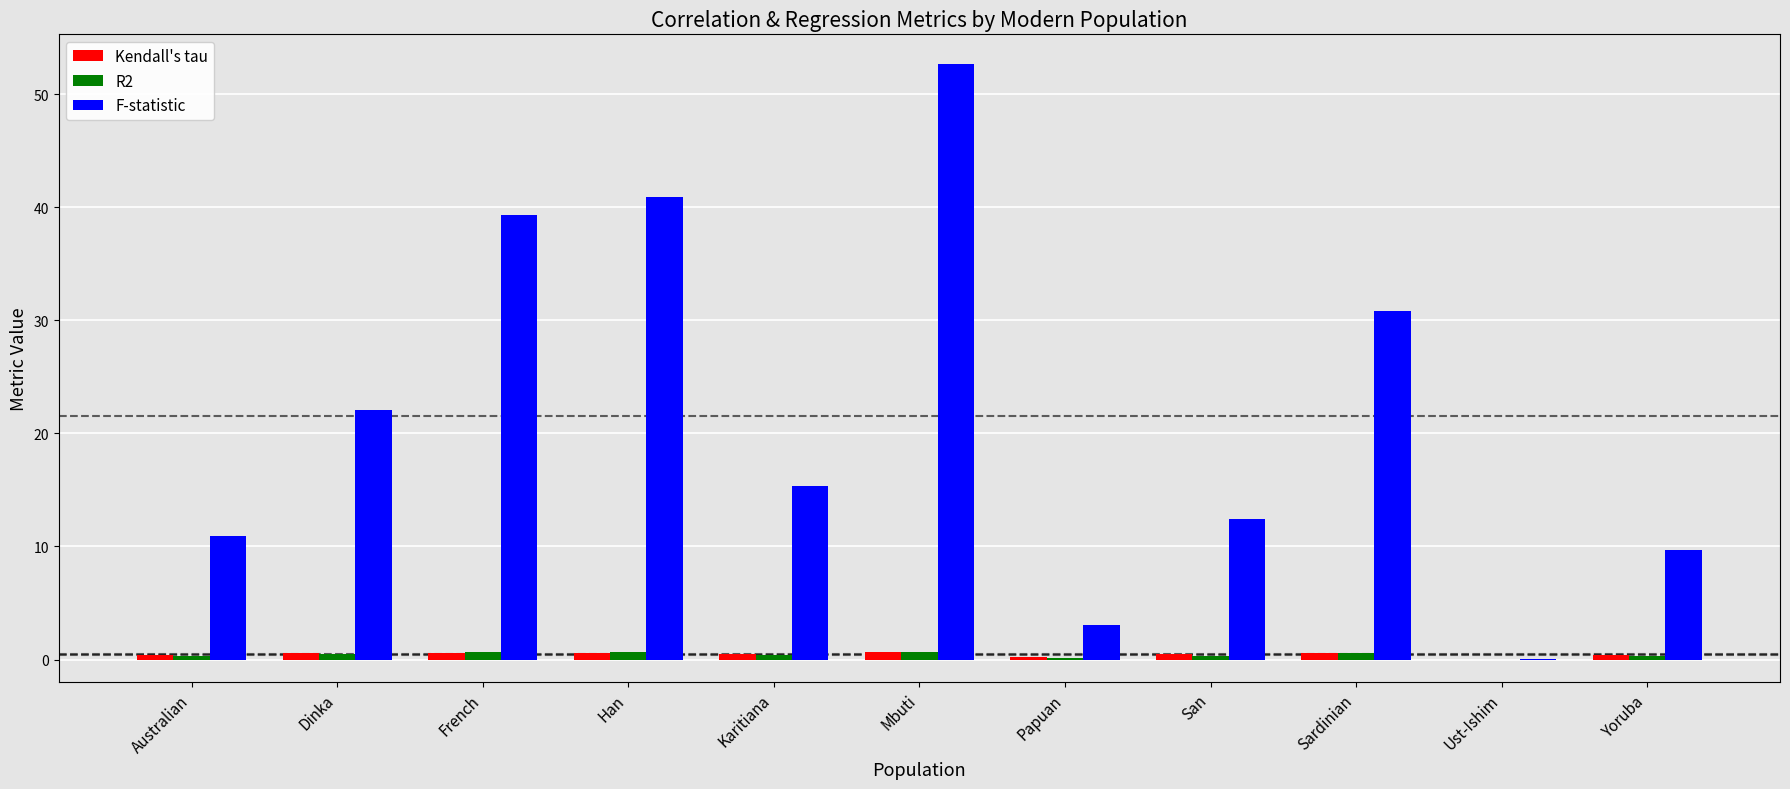

Is it true that F-statistic equals 9.7 at Yoruba?

True